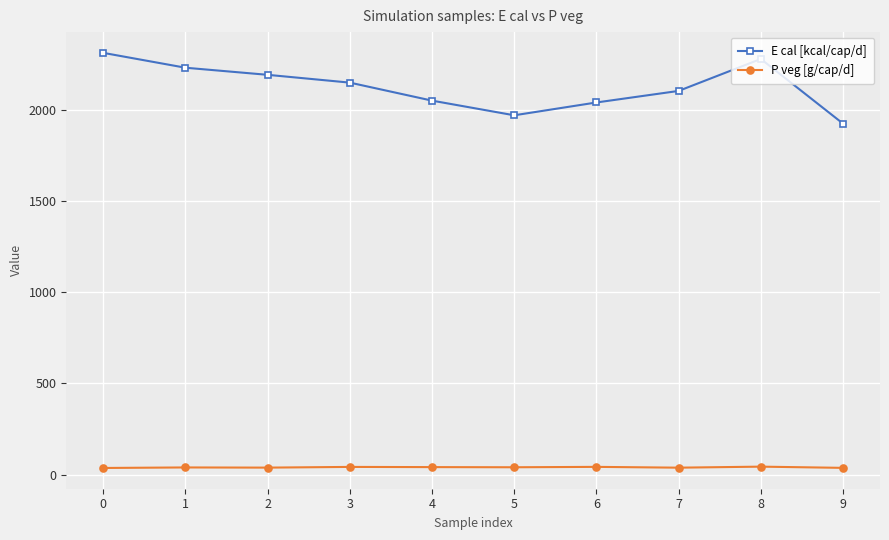

The P veg [g/cap/d] series shows 38.4 at 7. True or false?

True